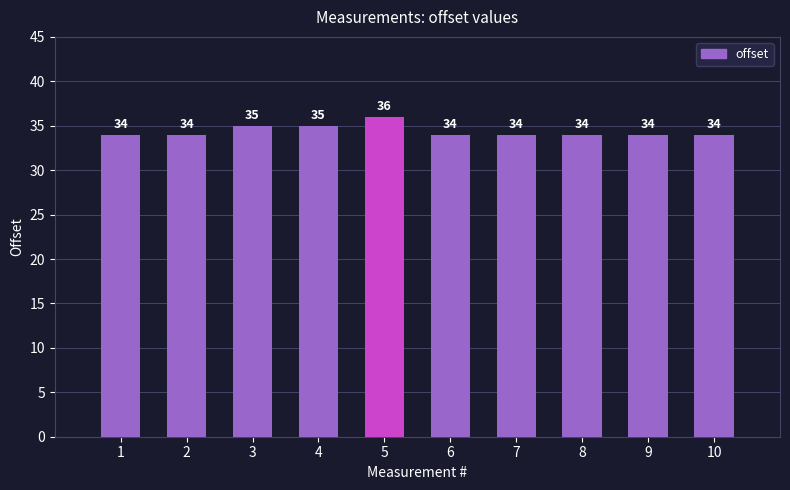

True or false: the data shows 36 at 5.

True